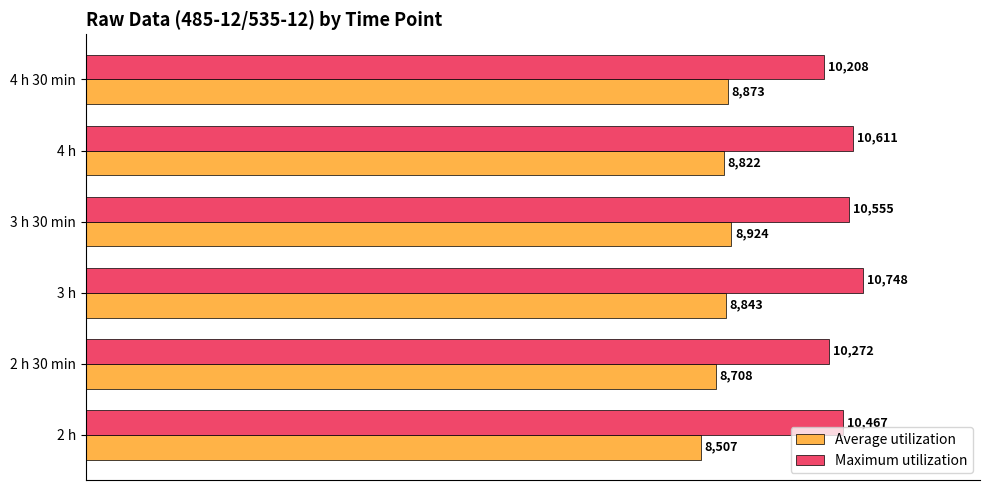

At which label does Average utilization reach its peak?

3 h 30 min